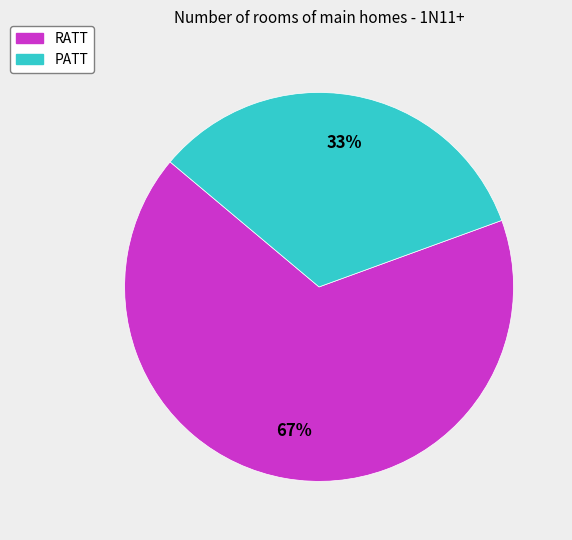

Is there a majority slice in this chart?

Yes